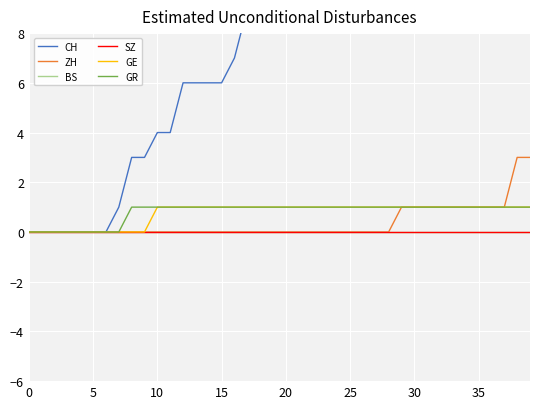

Which has a higher value, 10 or 20?

10